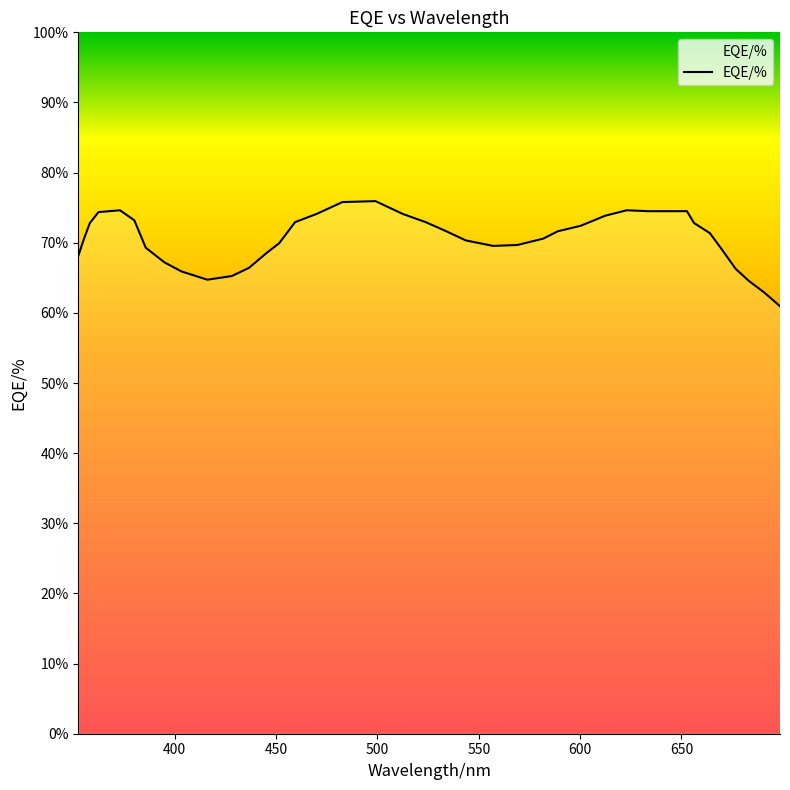

What is the difference between the second highest and second lowest values?

12.9